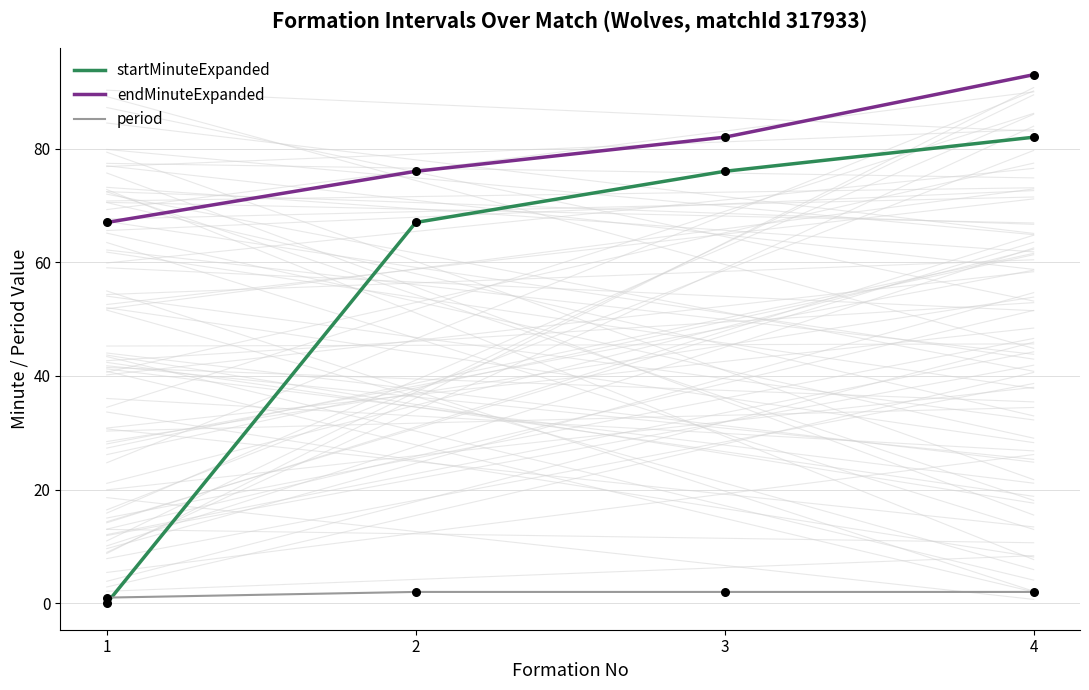

Which series has the largest total across all categories?

endMinuteExpanded